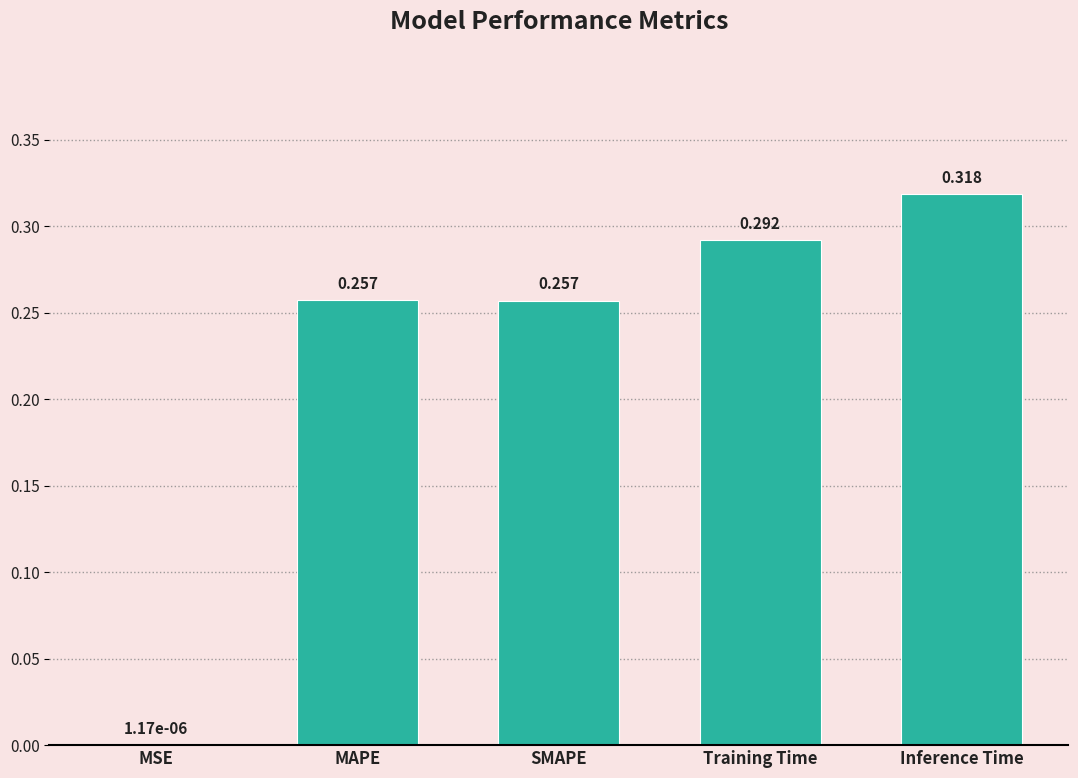

Which label corresponds to the largest value in the chart?

Inference Time